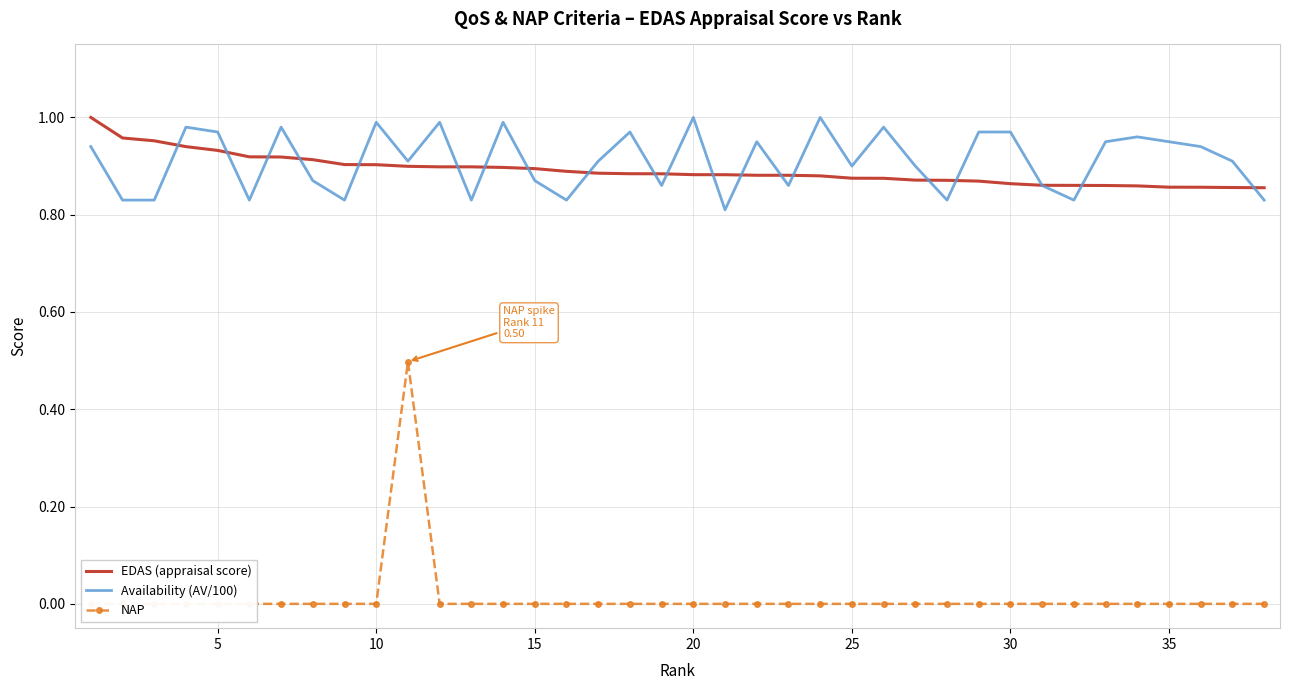

Is it true that Availability (AV/100) equals 1.4 at 25?

False